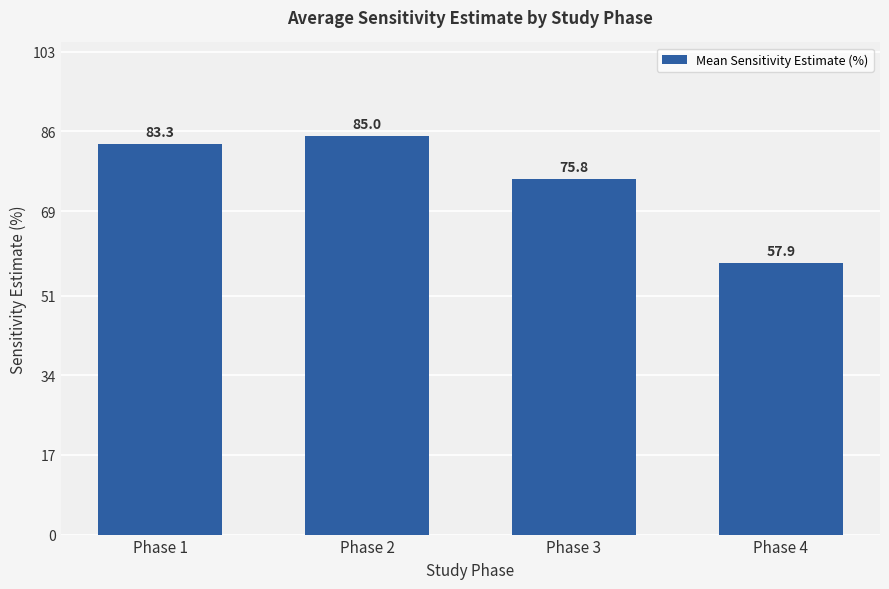

What is the change in value from Phase 2 to Phase 4?

-27.1